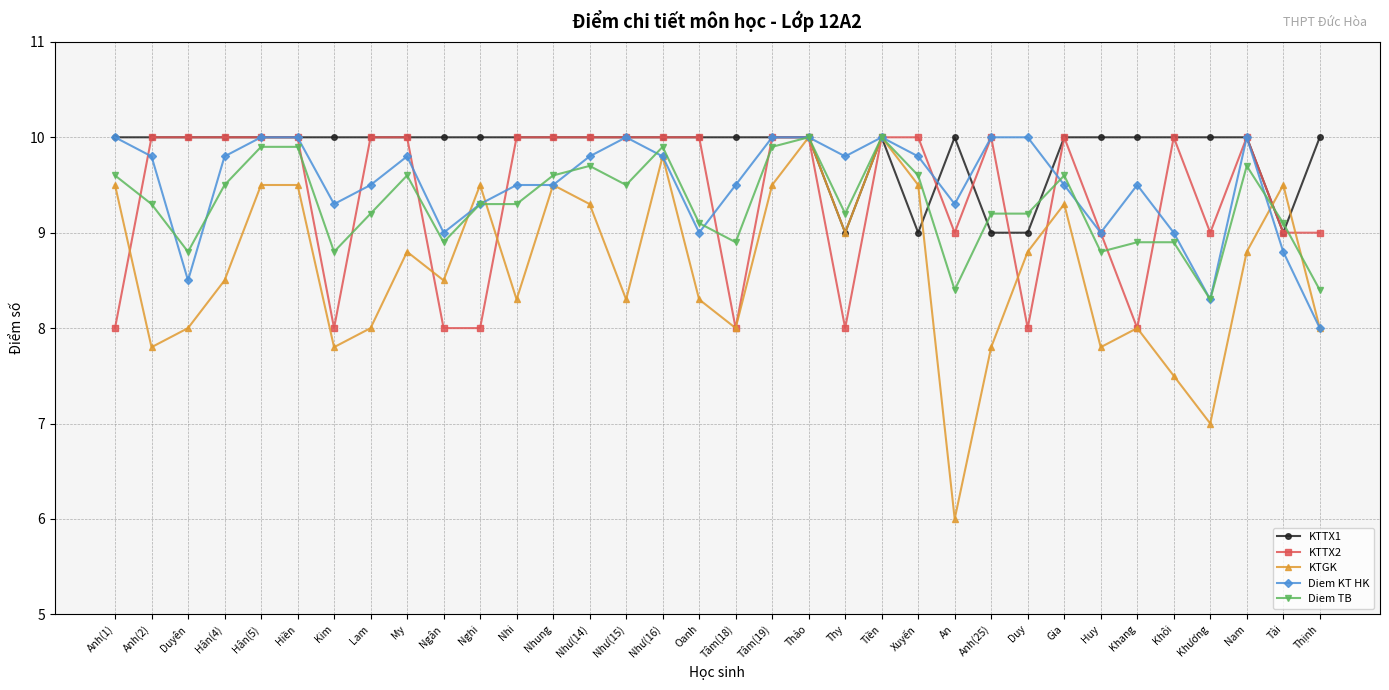

Which series ends up on top after the final intersection of KTTX2 and KTGK?

KTTX2